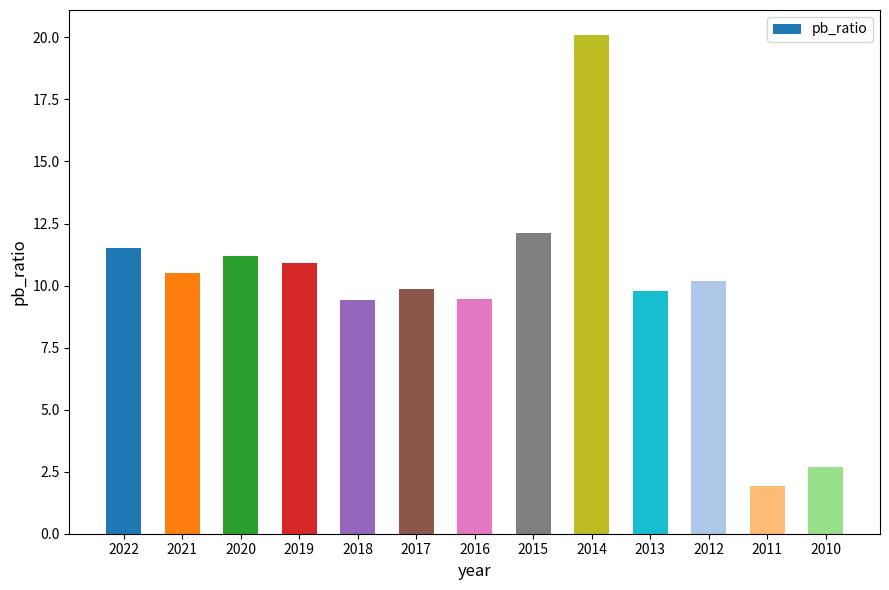

Which label corresponds to the smallest value in the chart?

2011